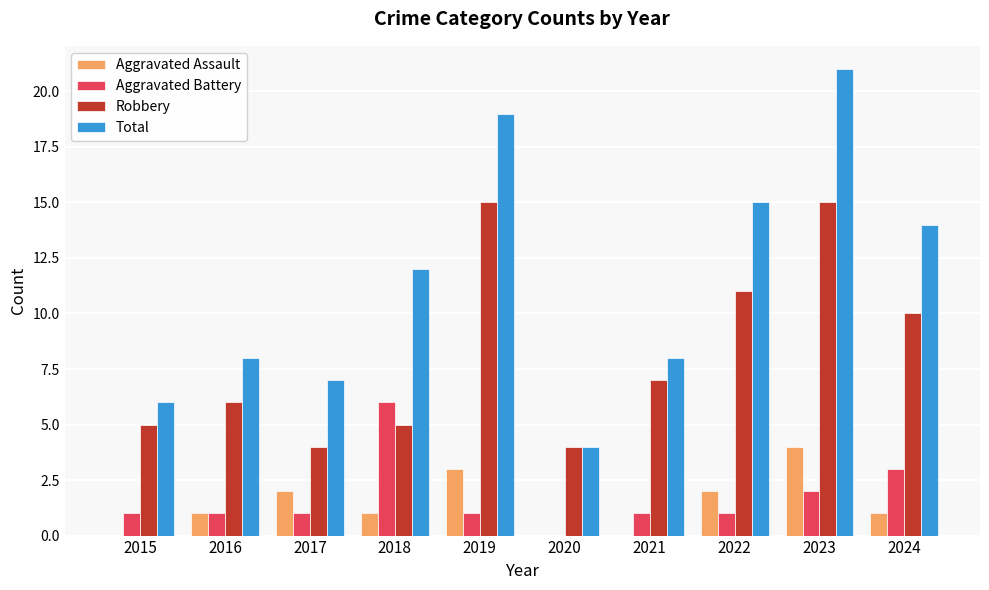

What is the sum of the Aggravated Assault values at 2016 and 2019?

4